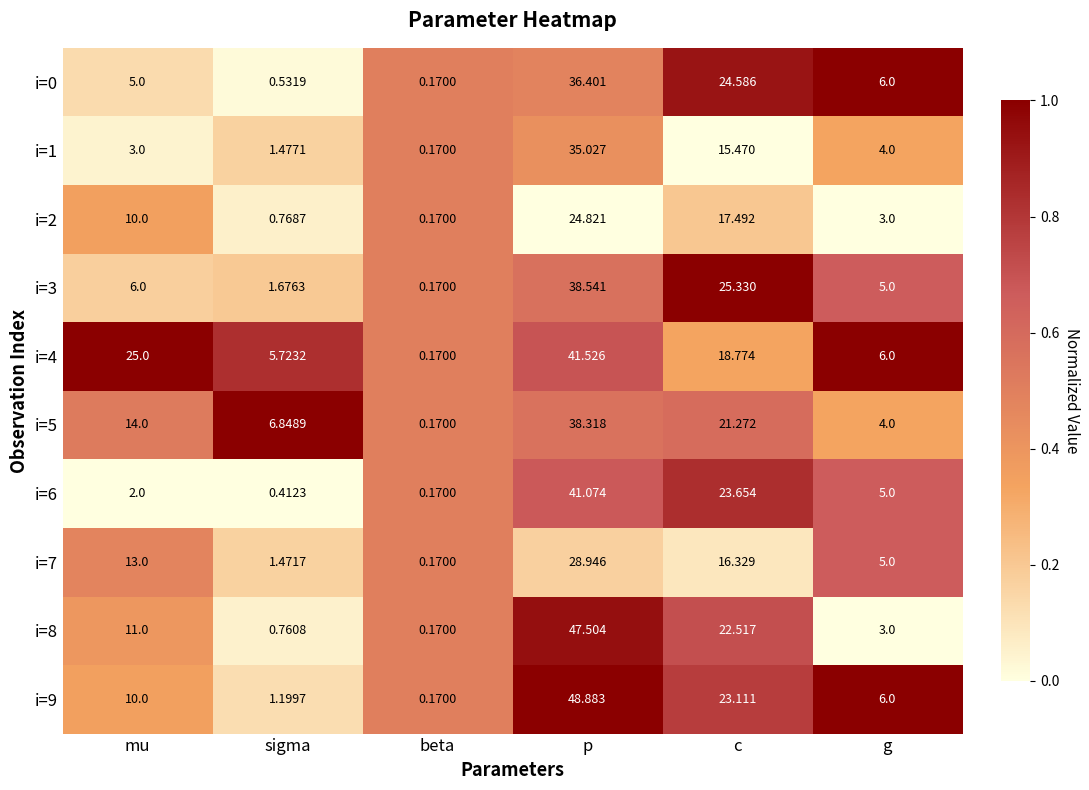

Where does the i=4 series first go above 18?

mu